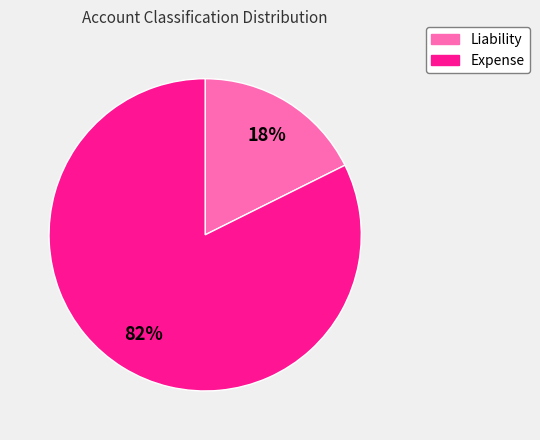

To the nearest percent, what is the average slice percentage?

50%